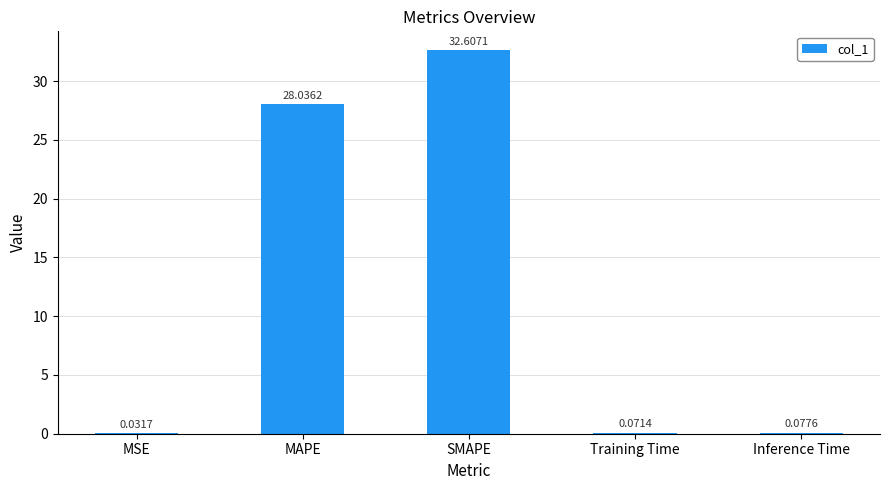

How many data points does each series have?

5